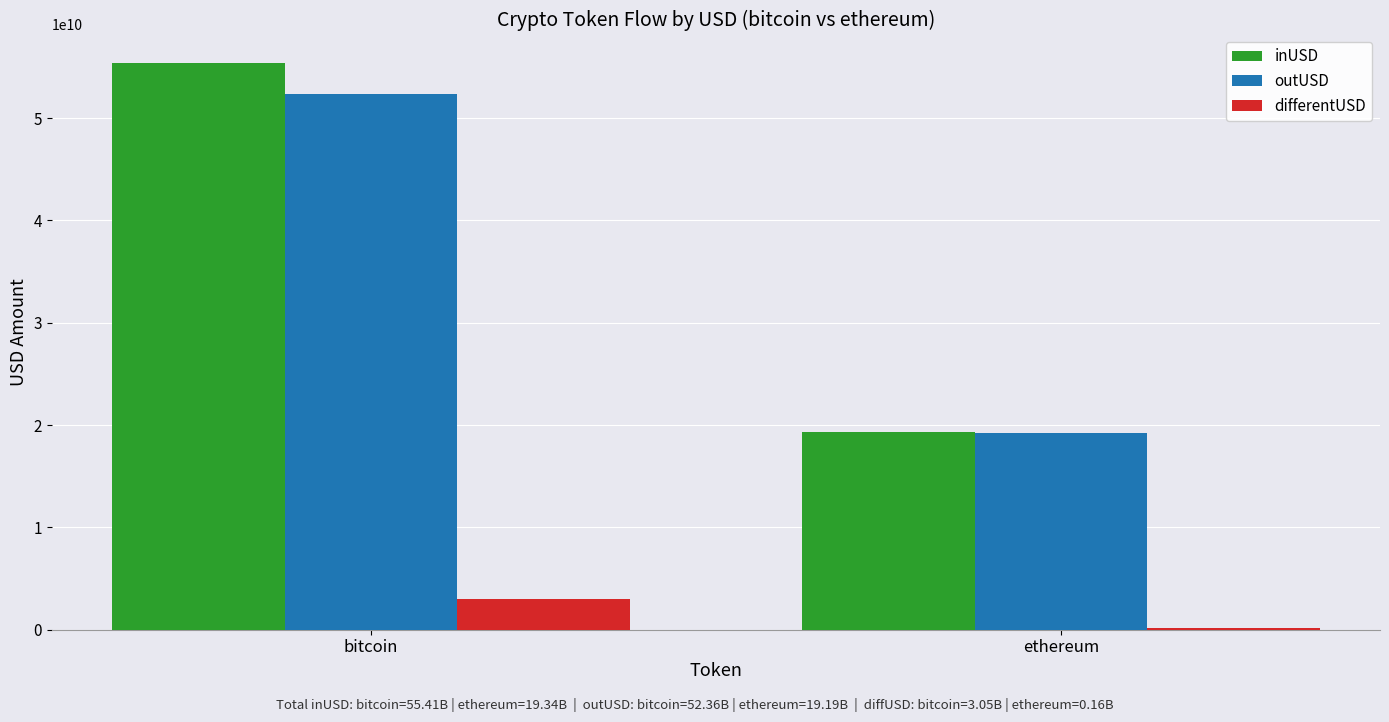

The value of differentUSD at bitcoin is 5390052331.1. True or false?

False